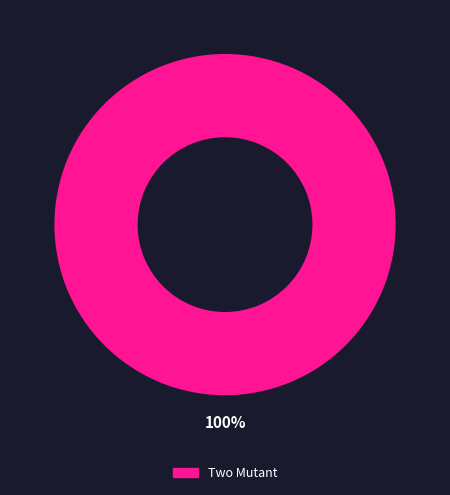

Is there any slice that represents more than half of the pie?

Yes